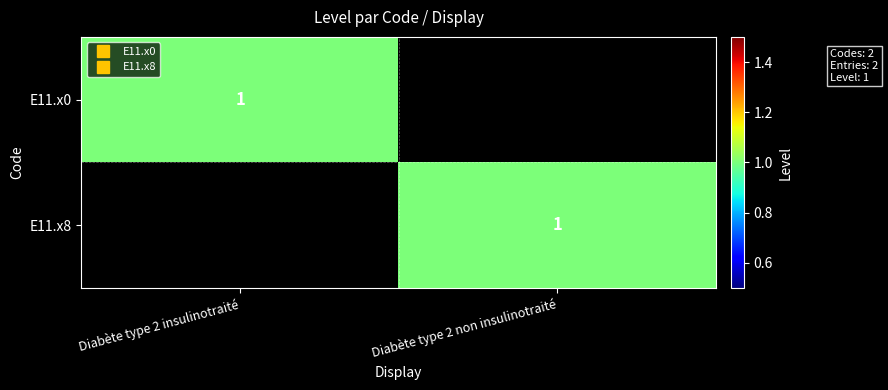

The value of E11.x8 at Diabète type 2 non insulinotraité is 2. True or false?

False